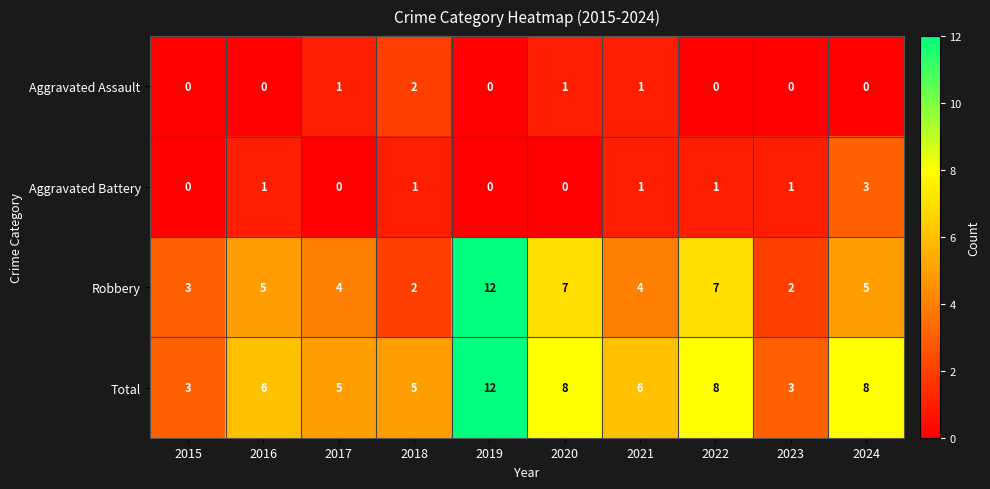

How many Aggravated Battery values are between 0 and 1?

9